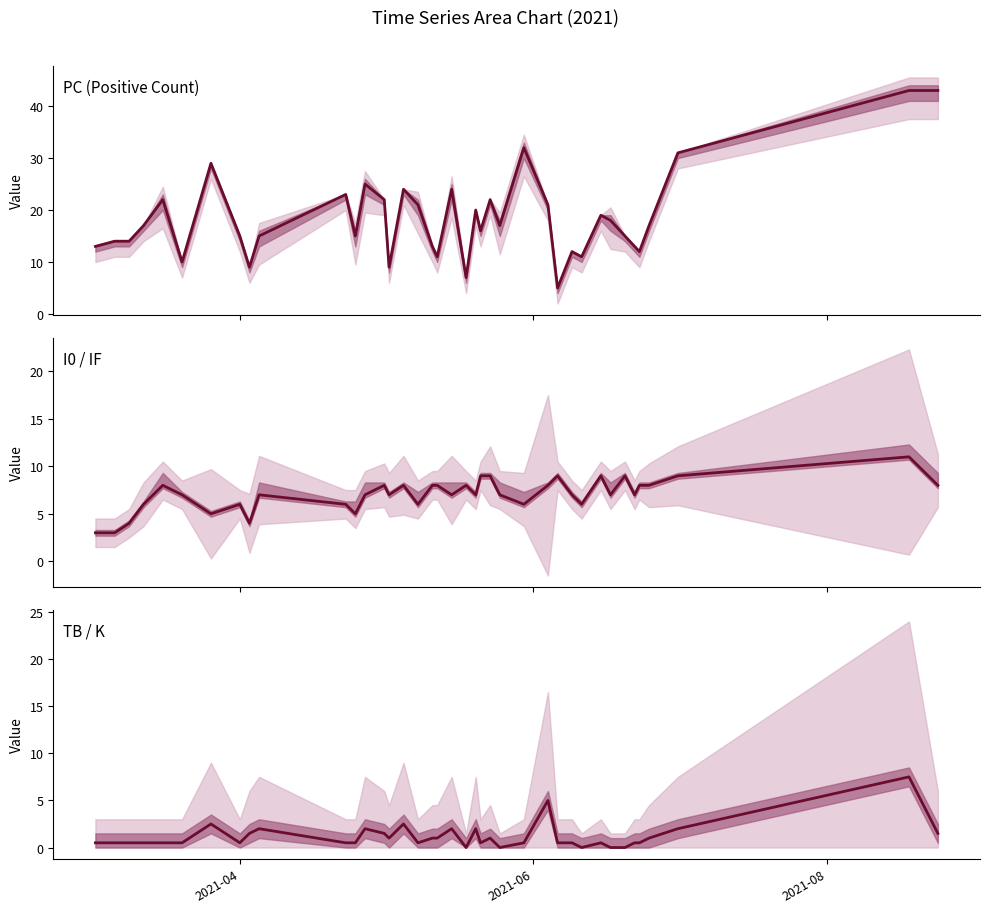

Reading left to right, extract all data points from this chart.

PC: 13.0	14.0	14.0	17.0	22.0	10.0	29.0	15.0	9.0	15.0	23.0	15.0	25.0	22.0	9.0	24.0	21.0	13.0	11.0	24.0	7.0	20.0	16.0	22.0	17.0	32.0	21.0	5.0	12.0	11.0	19.0	18.0	15.0	13.0	12.0	17.0	31.0	43.0	43.0
I0: 3.0	3.0	4.0	6.0	8.0	7.0	5.0	6.0	4.0	7.0	6.0	5.0	7.0	8.0	7.0	8.0	6.0	8.0	8.0	7.0	8.0	7.0	9.0	9.0	7.0	6.0	8.0	9.0	7.0	6.0	9.0	7.0	9.0	7.0	8.0	8.0	9.0	11.0	8.0
TB / K mid: 0.5	0.5	0.5	0.5	0.5	0.5	2.5	0.5	1.5	2.0	0.5	0.5	2.0	1.5	1.0	2.5	0.5	1.0	1.0	2.0	0.0	2.0	0.5	1.0	0.0	0.5	5.0	0.5	0.5	0.0	0.5	0.0	0.0	0.5	0.5	1.0	2.0	7.5	1.5